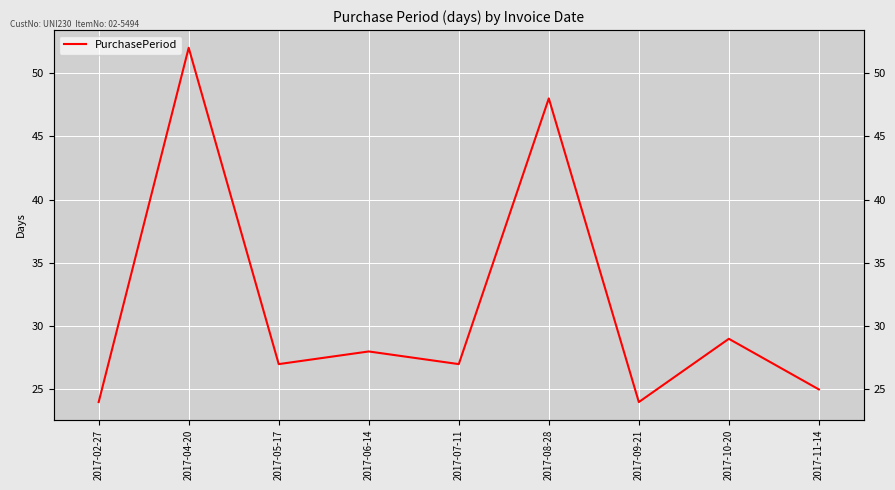

At which category does the chart reach its minimum across all series?

2017-02-27